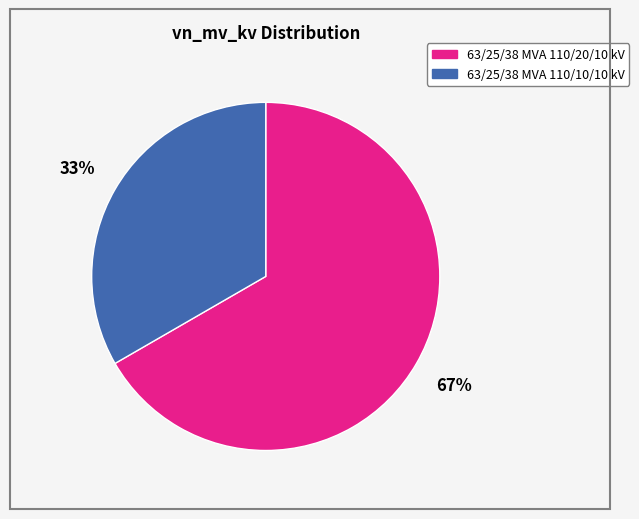

Combined, do 63/25/38 MVA 110/10/10 kV and 63/25/38 MVA 110/20/10 kV account for over 50%?

Yes